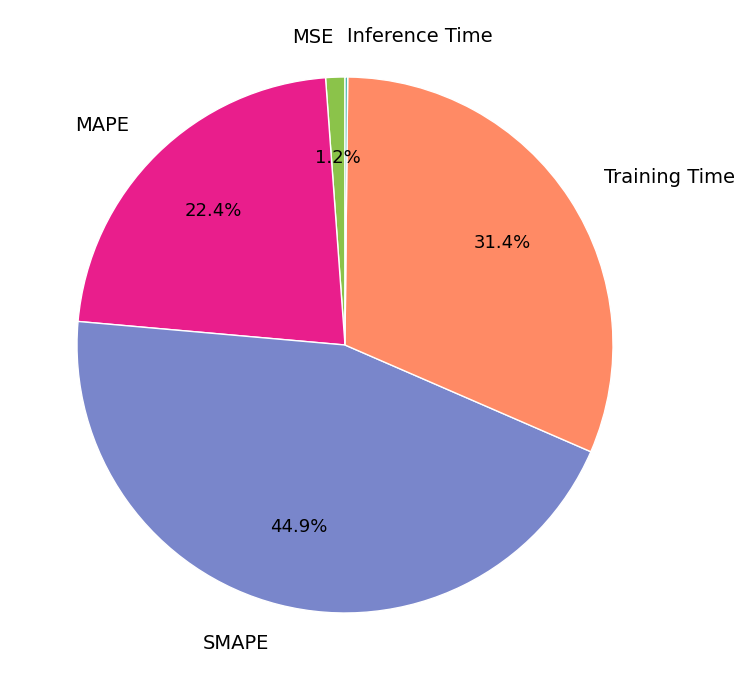

The MSE slice represents 1% of the pie. True or false?

True